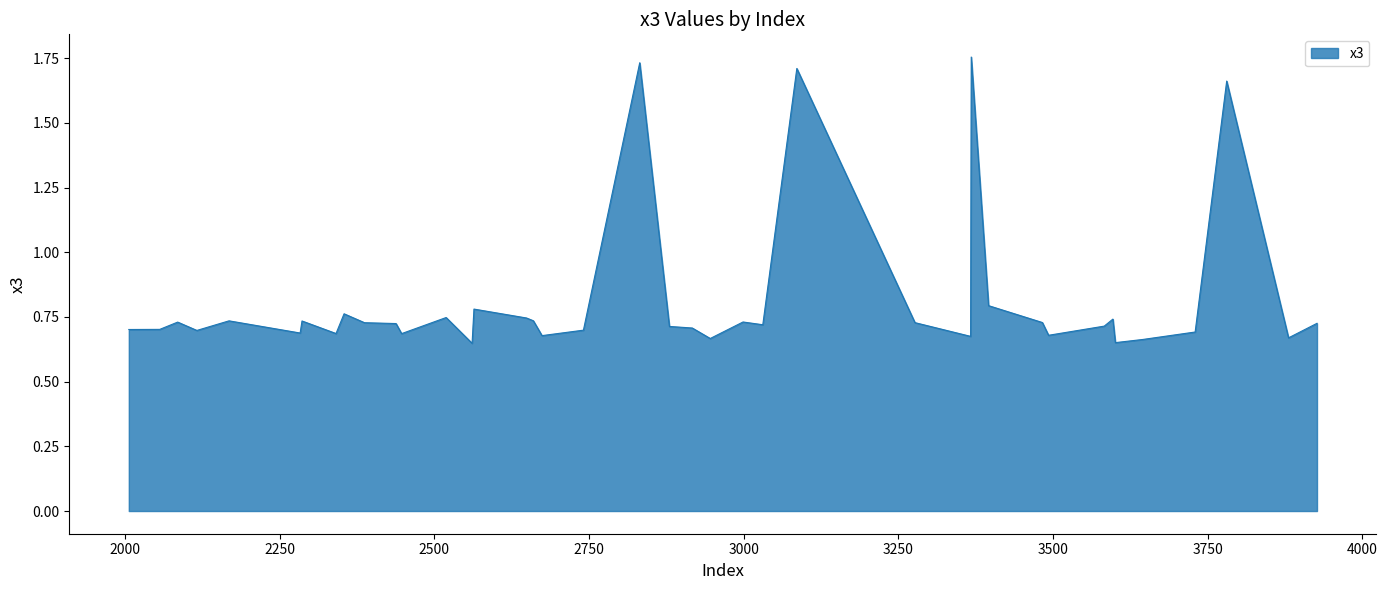

What is the difference between the maximum and minimum values?

1.1